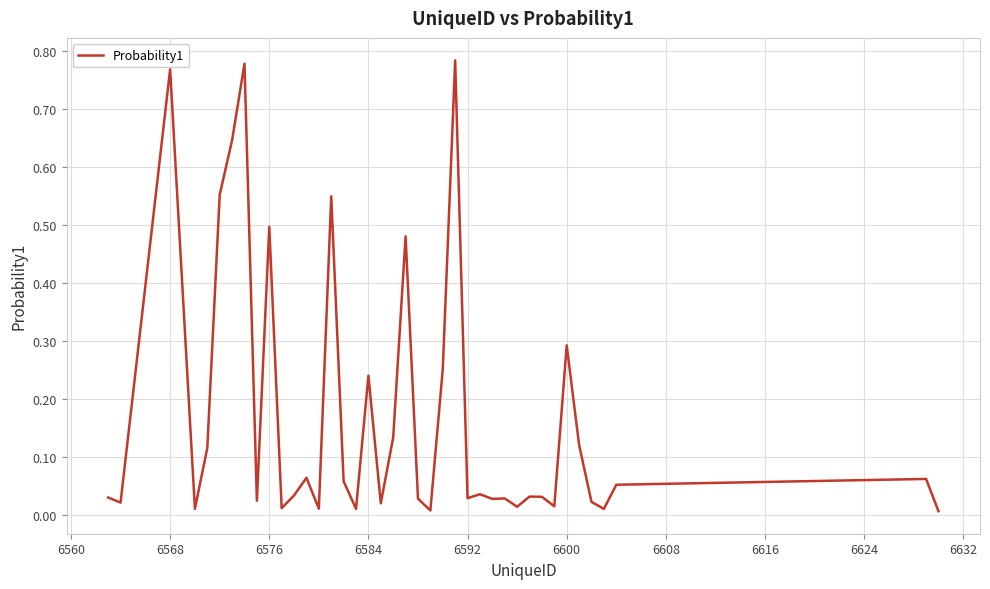

How many lines are shown in the chart?

1